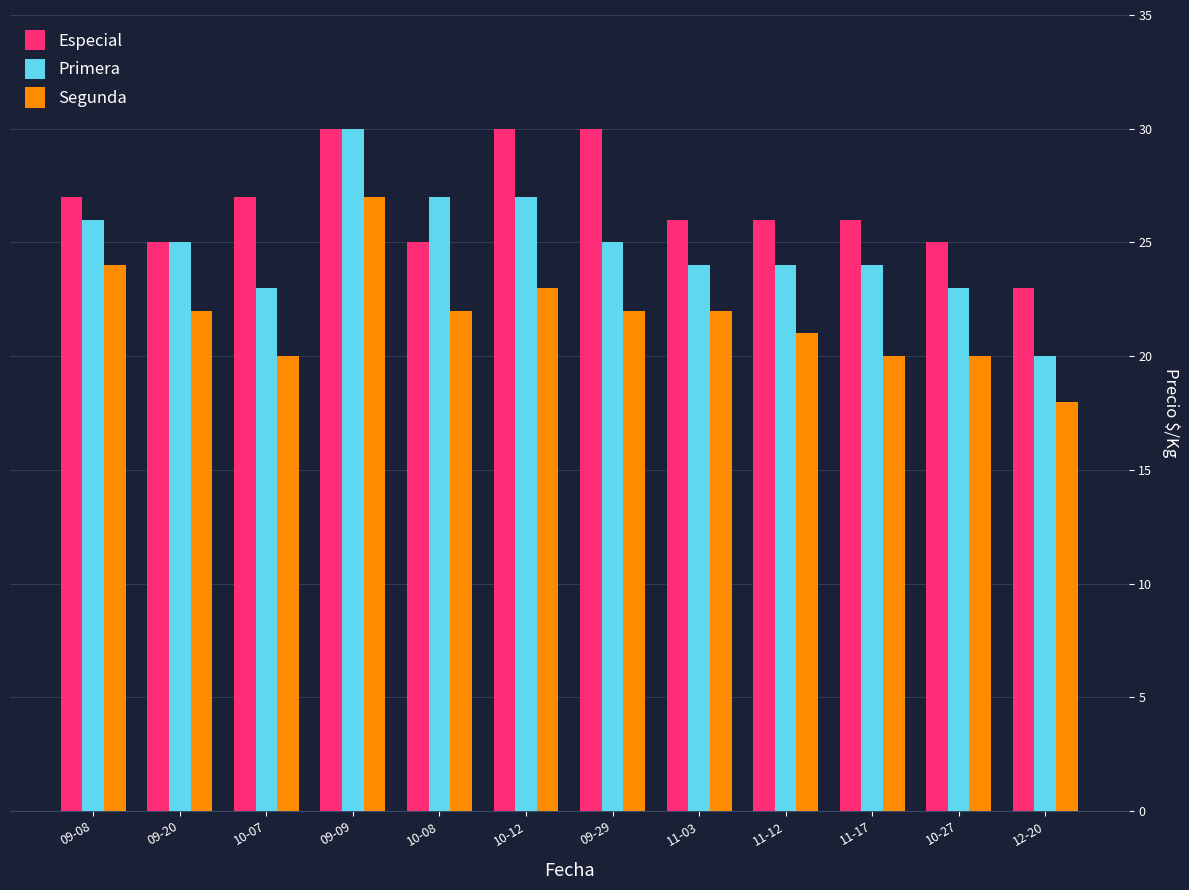

The Segunda series shows 877 at 10-08. True or false?

False